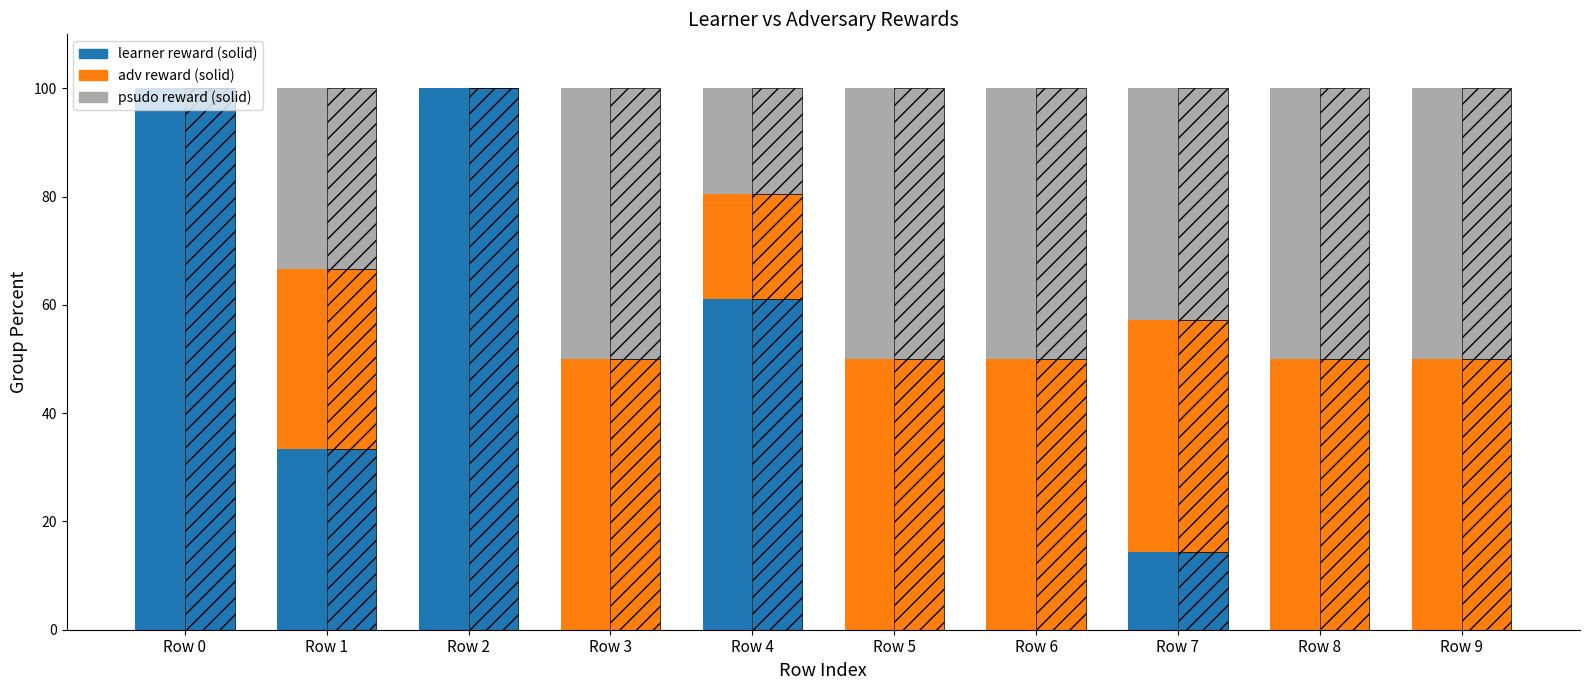

Where is adv reward nearest to the value 25?

Row 4